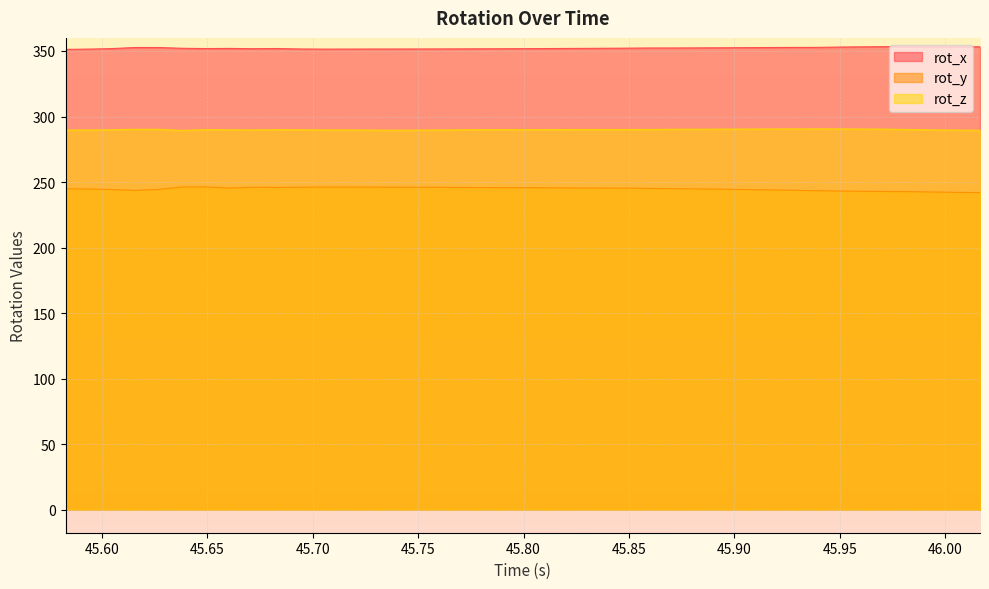

In rot_y, how many points are higher than both neighbors (excluding endpoints)?

3